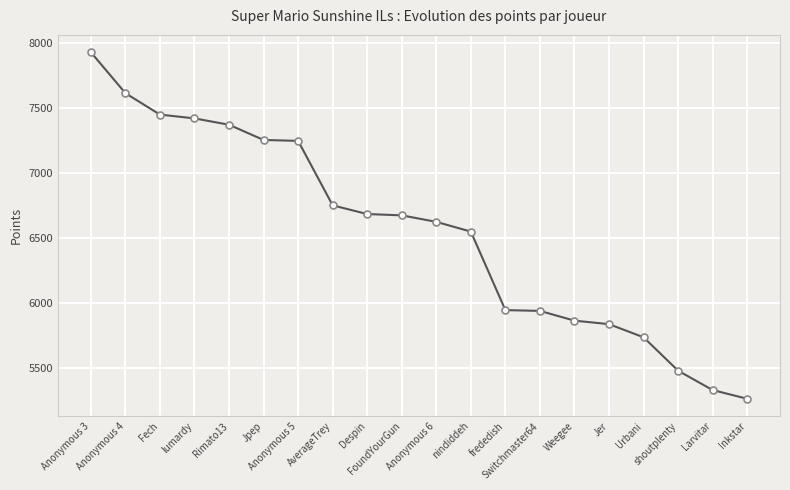

Approximately how many times larger is the value at Anonymous 5 compared to shoutplenty?

1.3